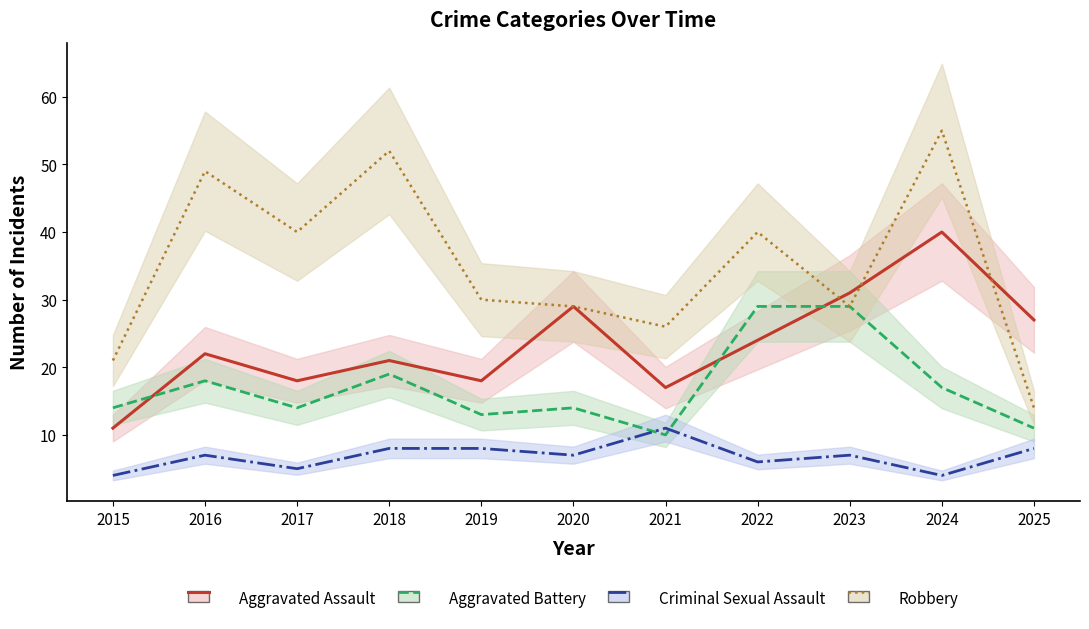

True or false: Criminal Sexual Assault and Aggravated Assault cross at least once.

False